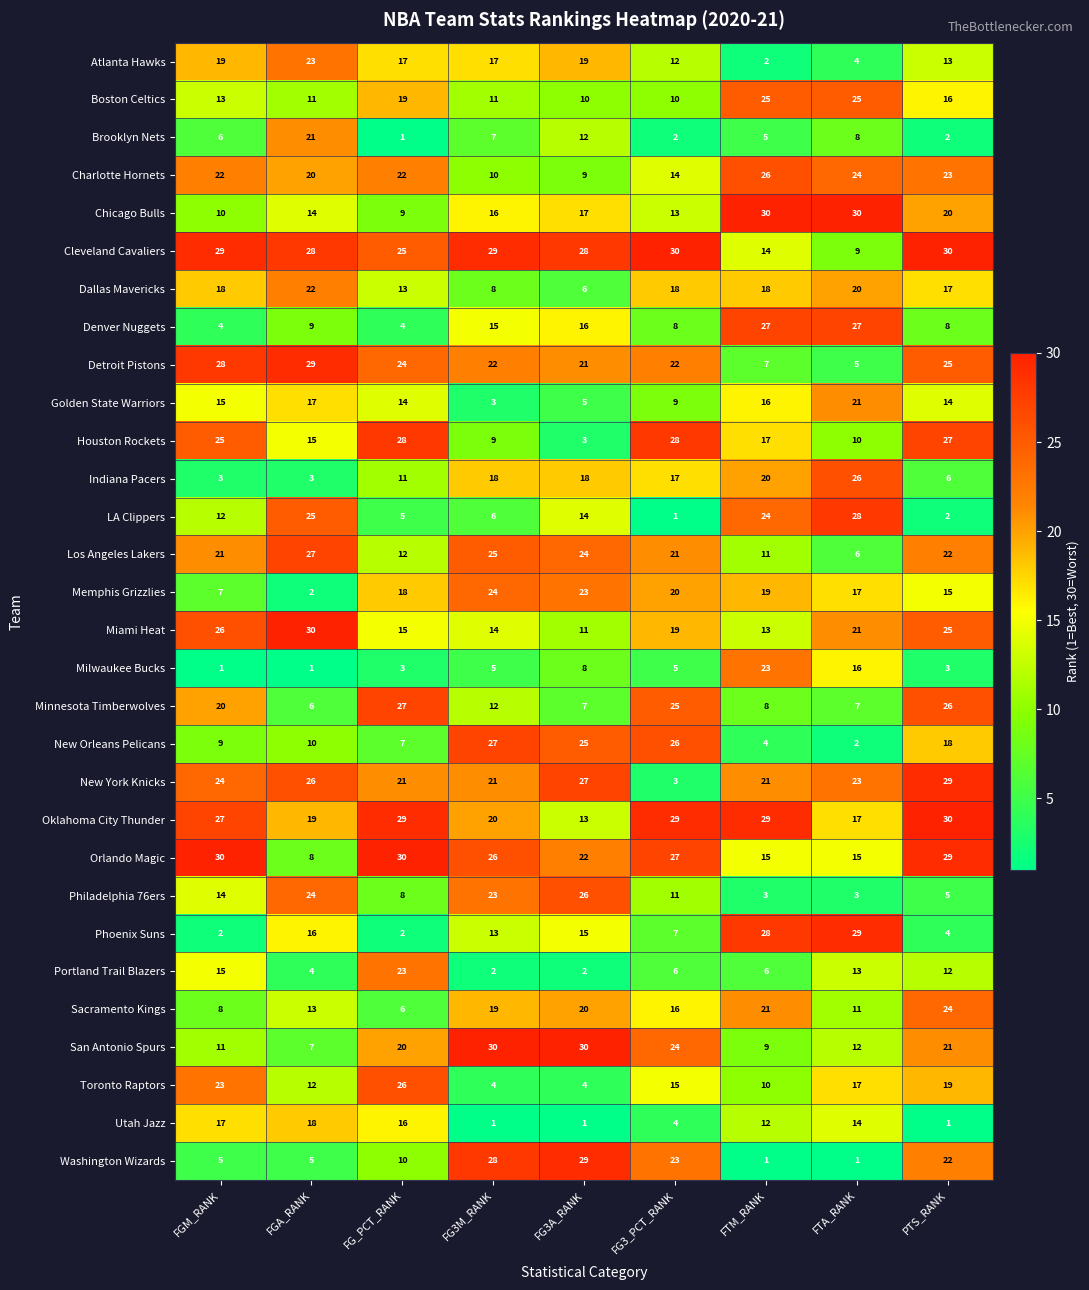

What is the lowest value of the Los Angeles Lakers series?

6